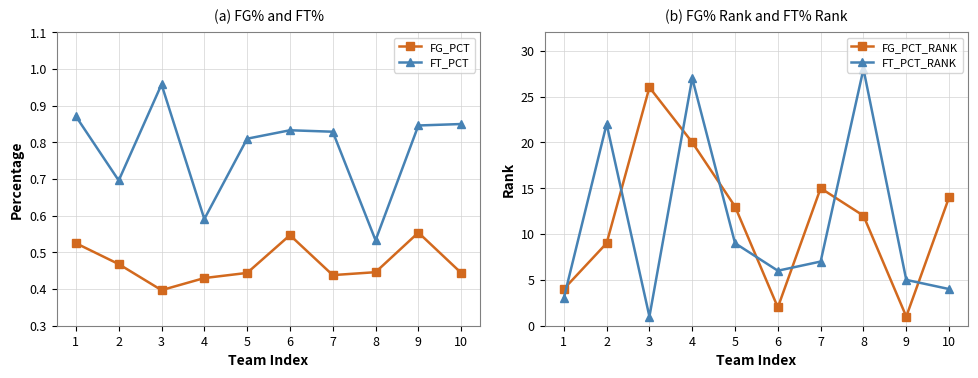

What is the difference between the highest and lowest values at 6?

5.5